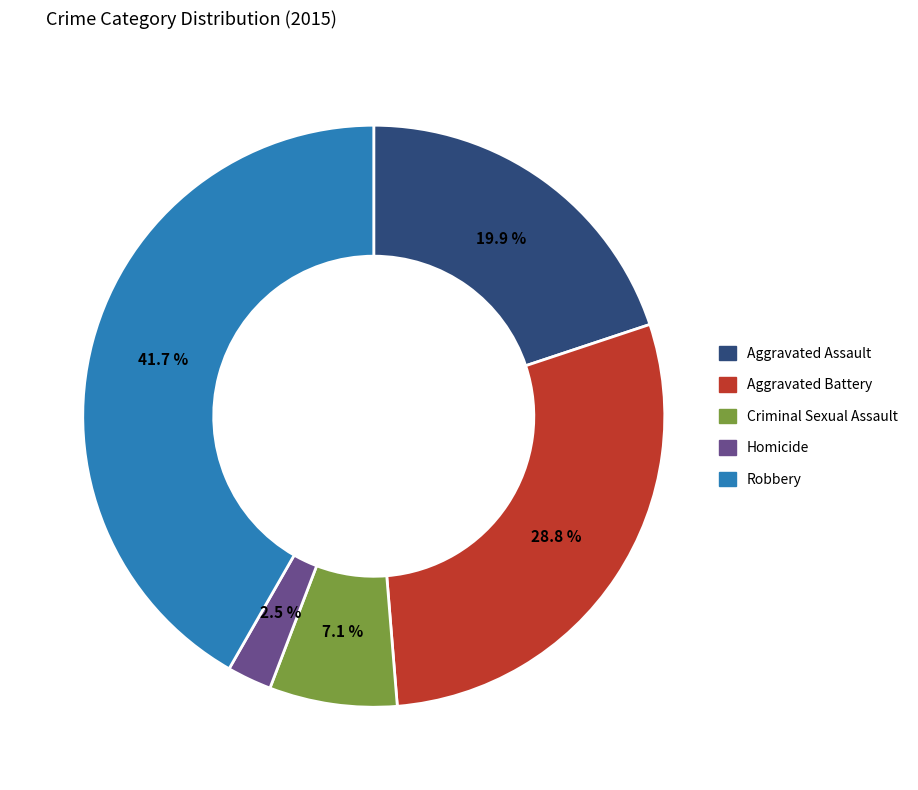

To the nearest percent, what is the average slice percentage?

20%